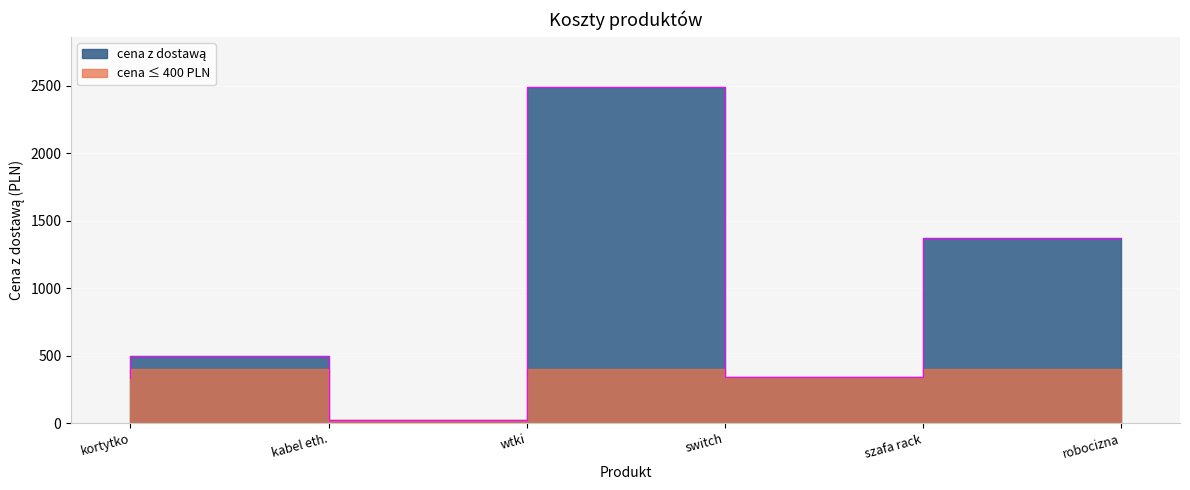

What is the difference between the maximum and second lowest values?

2157.0